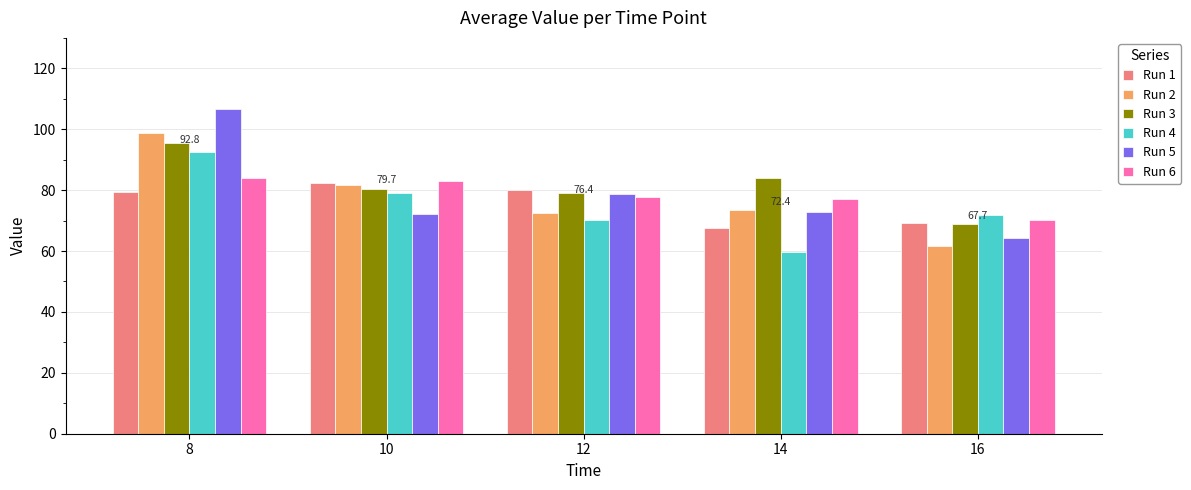

Is it true that Run 3 equals 80.4 at 10?

True